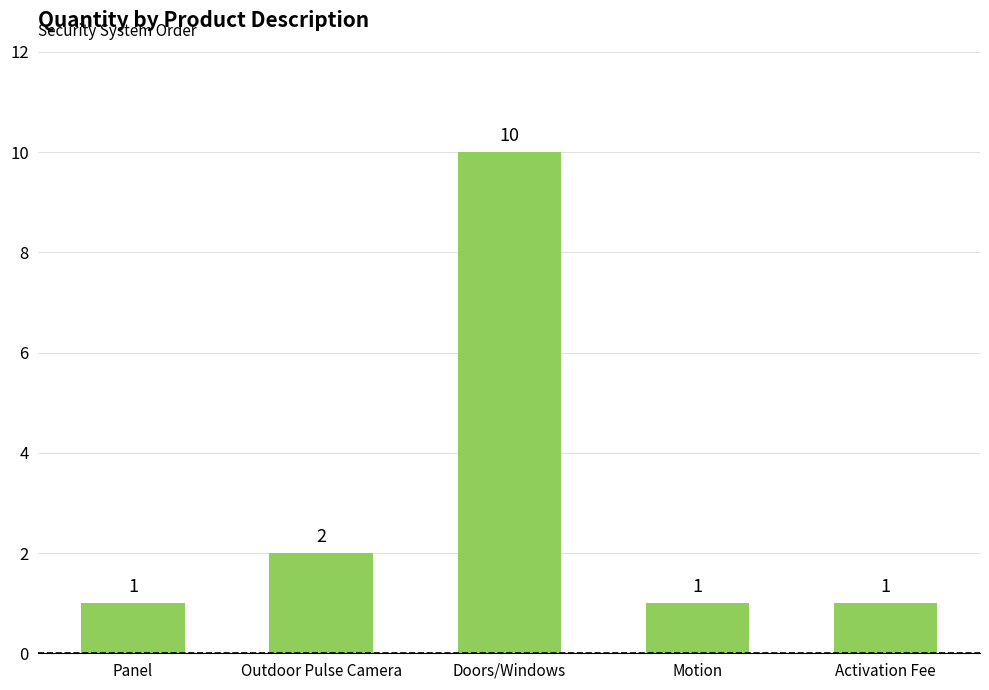

Which label corresponds to the largest value in the chart?

Doors/Windows